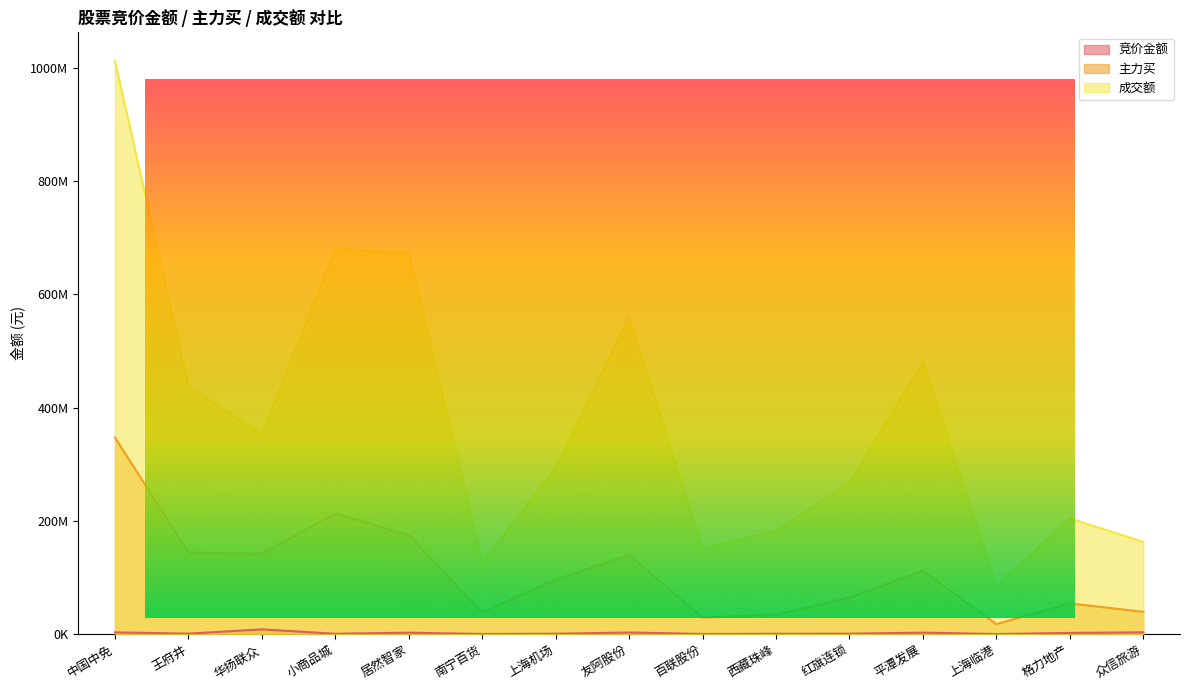

Reading right to left, extract all data points from this chart.

竞价金额: 众信旅游=2981805	格力地产=1948191	上海临港=4750	平潭发展=2408016	红旗连锁=654234	西藏珠峰=394596	百联股份=95545	友阿股份=2701204	上海机场=511920	南宁百货=81780	居然智家=2384766	小商品城=477520	华扬联众=8220000	王府井=661248	中国中免=2949800
主力买: 众信旅游=39240529	格力地产=54078562	上海临港=17501182	平潭发展=111614840	红旗连锁=64395165	西藏珠峰=33725840	百联股份=29034130	友阿股份=139234762	上海机场=96282498	南宁百货=38228010	居然智家=174656666	小商品城=212835898	华扬联众=141826999	王府井=143755908	中国中免=347266572
成交额: 众信旅游=162798293	格力地产=204324433	上海临港=84114121	平潭发展=479744648	红旗连锁=266316915	西藏珠峰=181948896	百联股份=150434656	友阿股份=558491619	上海机场=293502869	南宁百货=126119938	居然智家=673704065	小商品城=679938115	华扬联众=352148187	王府井=438331653	中国中免=1012419547